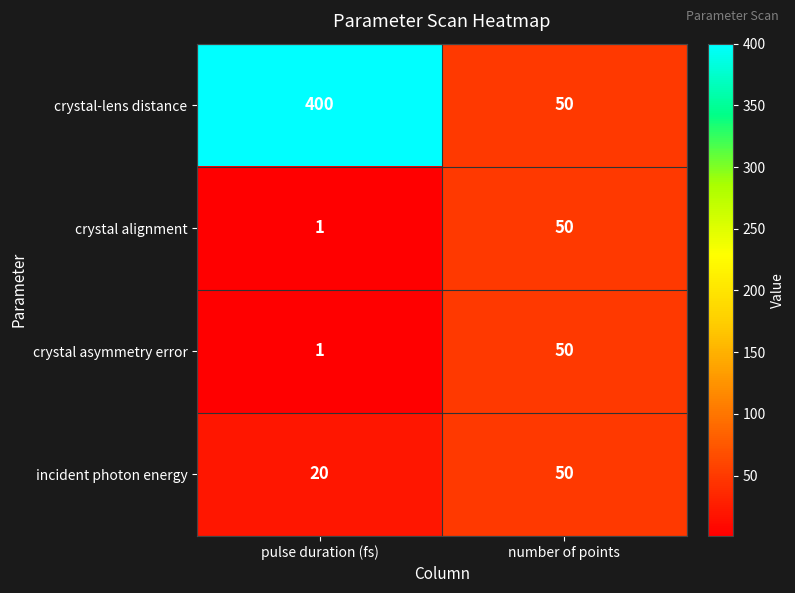

List the labels in order of crystal-lens distance value, smallest first.

number of points, pulse duration (fs)